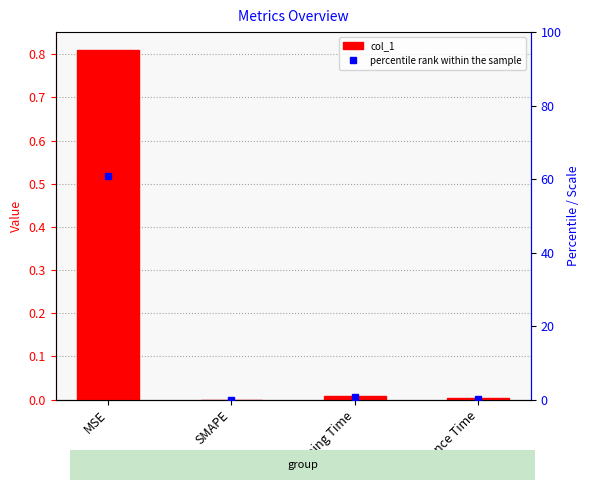

Rank the series by their average value, from lowest to highest.

col_1, percentile rank within the sample